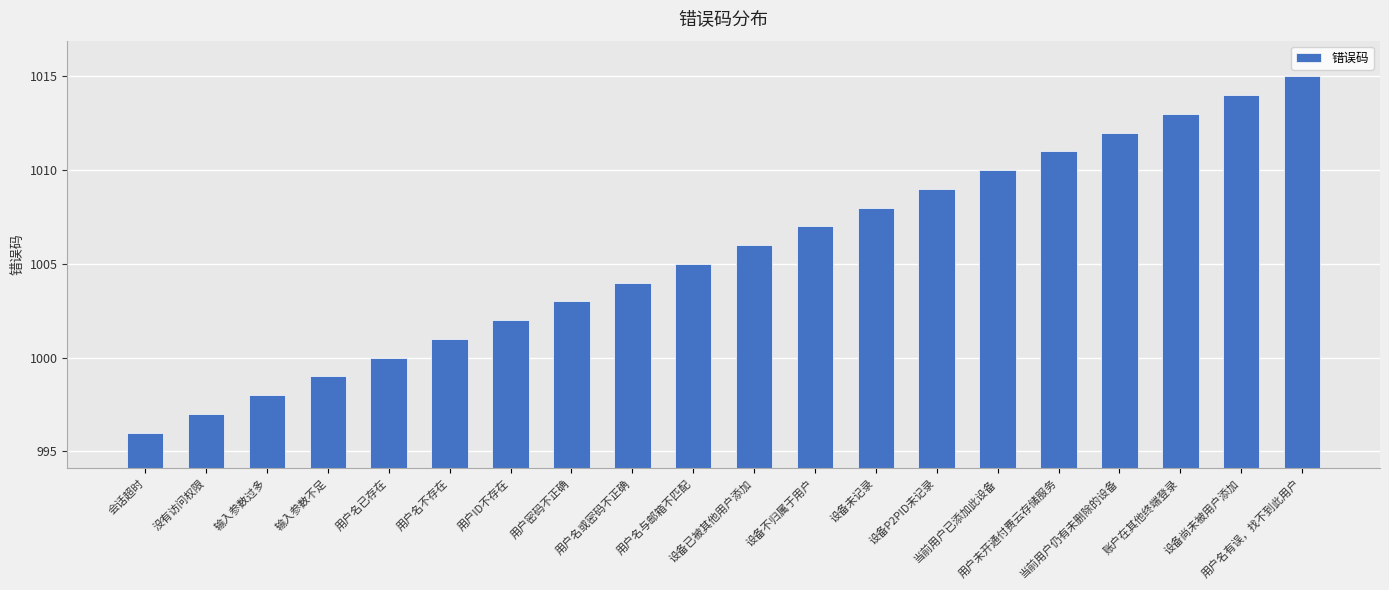

What is the value of the 3rd bar from the left?

998